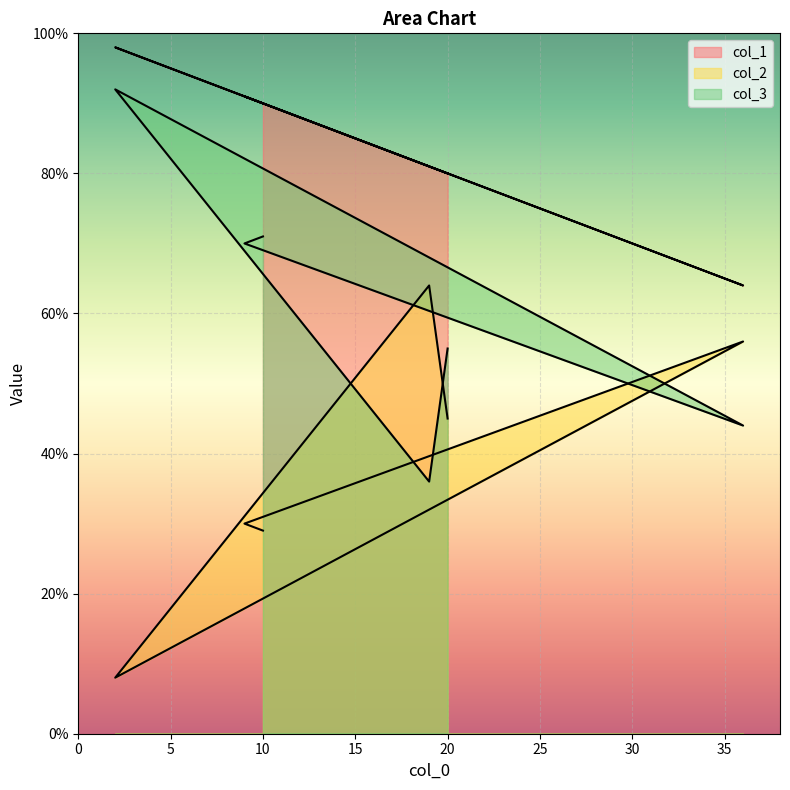

How many data points does each series have?

6